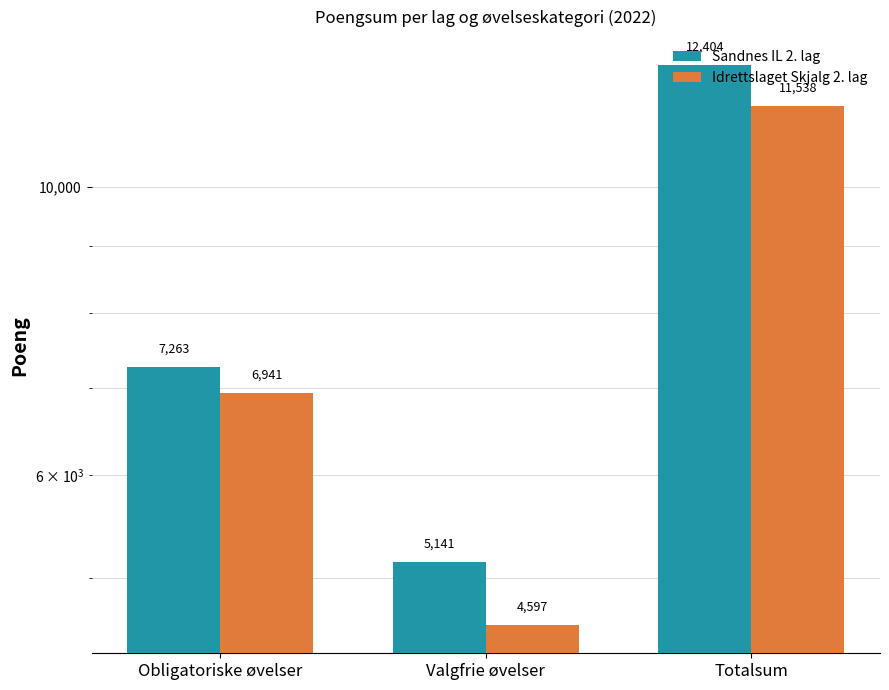

True or false: Idrettslaget Skjalg 2. lag has a value of 939 at Valgfrie øvelser.

False